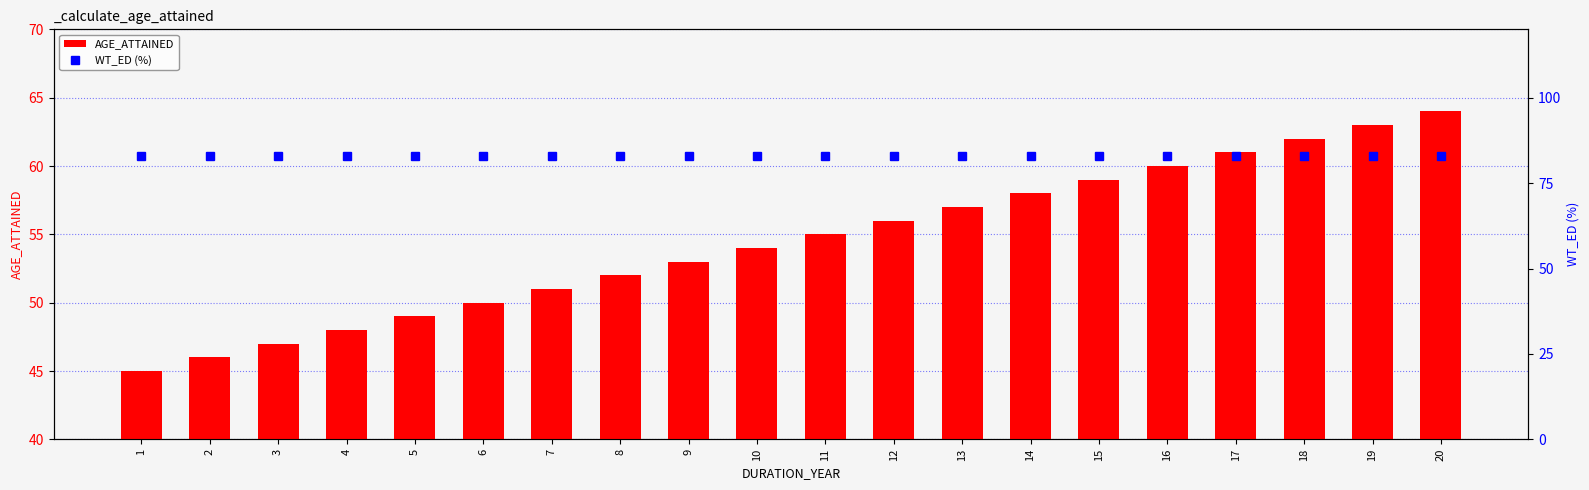

Reading right to left, extract all data points from this chart.

AGE_ATTAINED: 64.0	63.0	62.0	61.0	60.0	59.0	58.0	57.0	56.0	55.0	54.0	53.0	52.0	51.0	50.0	49.0	48.0	47.0	46.0	45.0
WT_ED (%): 82.8	82.8	82.8	82.8	82.8	82.8	82.8	82.8	82.8	82.8	82.8	82.8	82.8	82.8	82.8	82.8	82.8	82.8	82.8	82.8